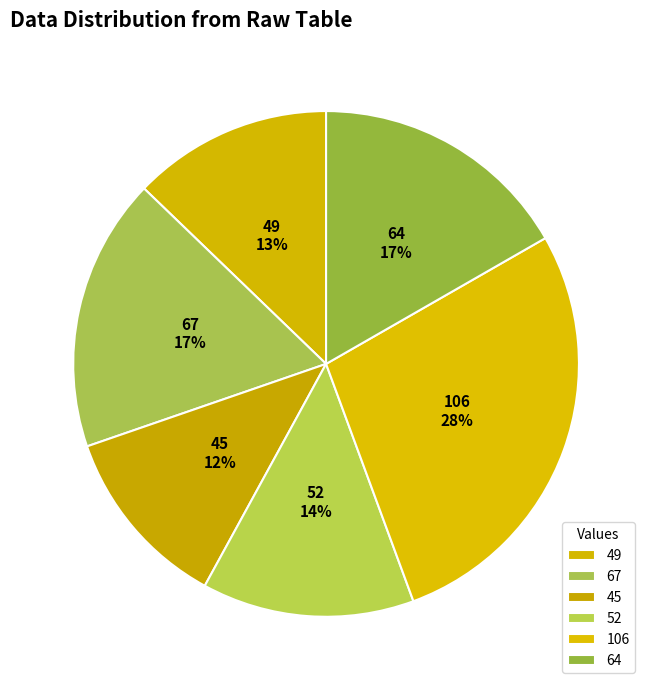

Is there a majority slice in this chart?

No